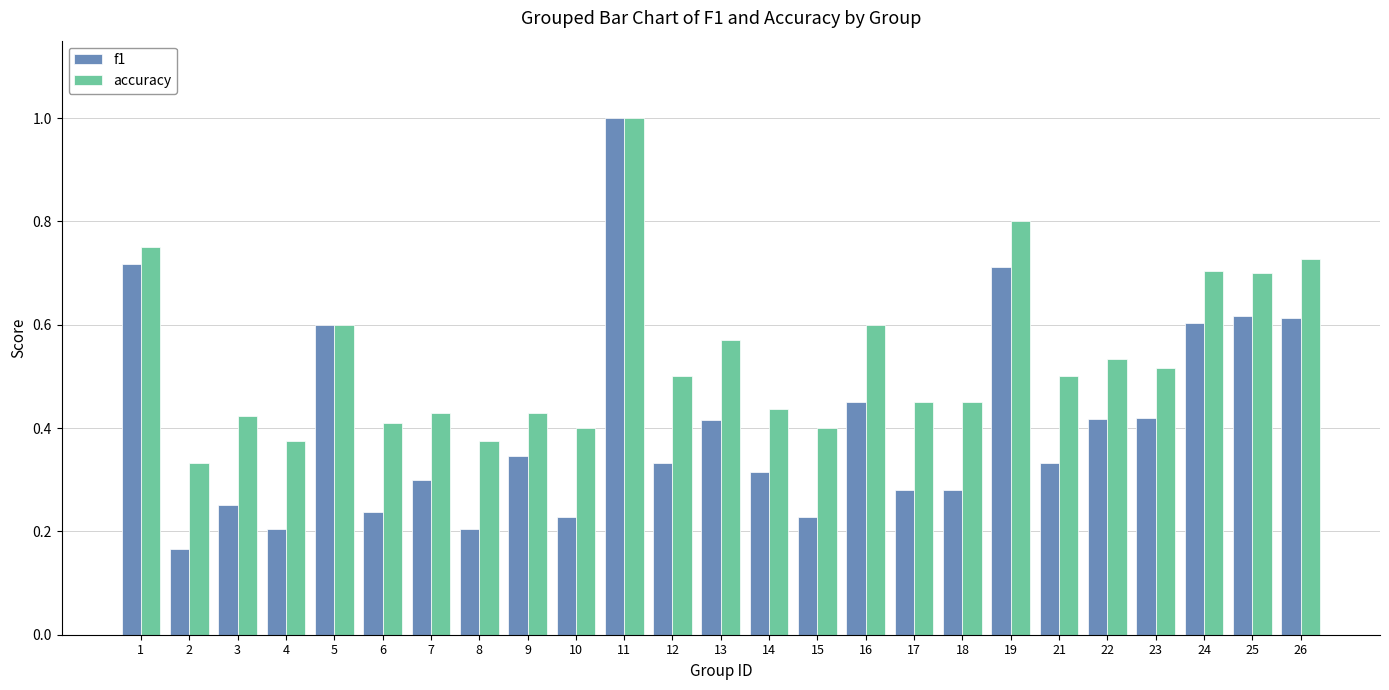

Does the chart contain stacked bars?

No